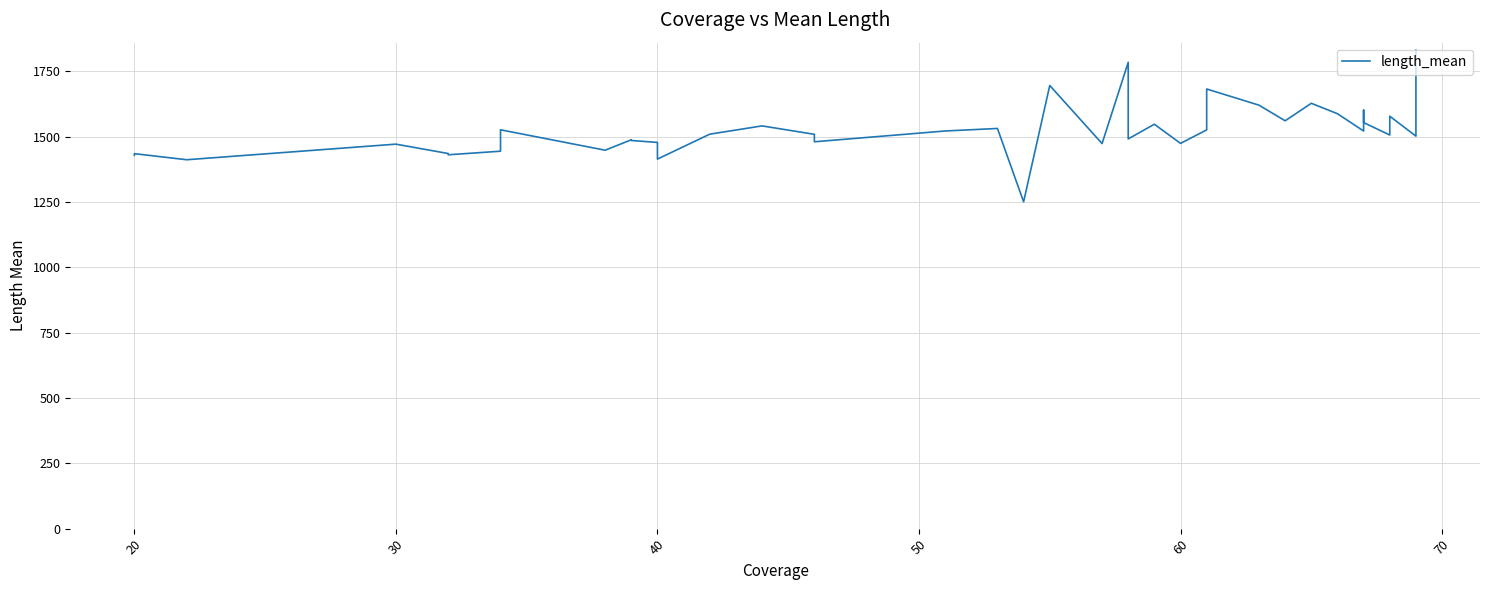

What is the maximum value shown in the chart?

1830.5